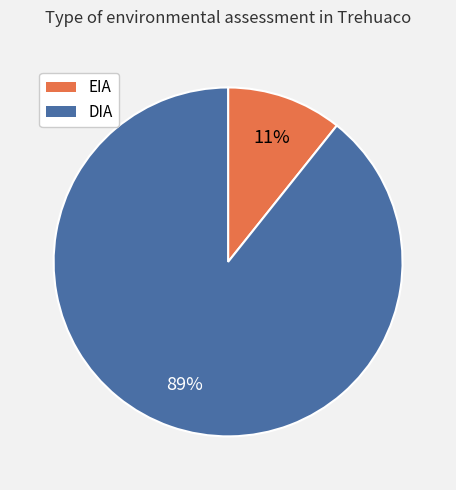

To the nearest percent, what is the combined percentage of EIA and DIA?

100%